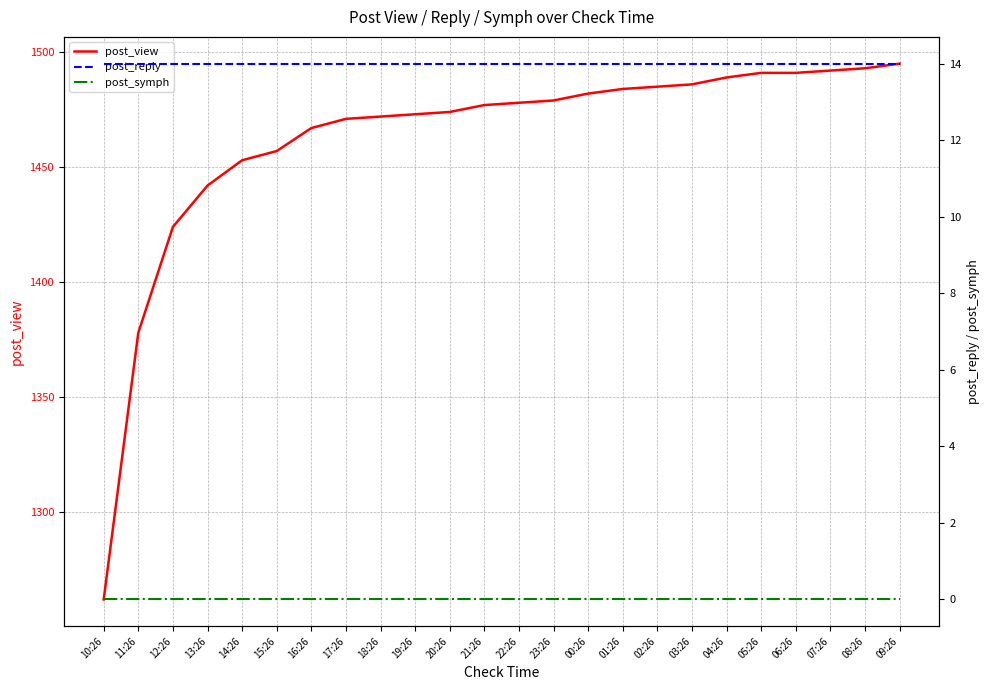

What are all the series names shown in the legend?

post_view, post_reply, post_symph